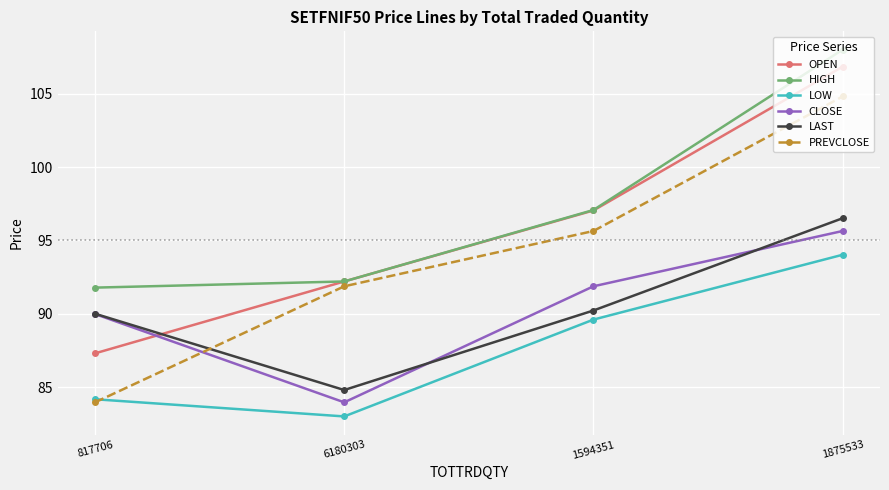

How many distinct data groups are displayed?

6